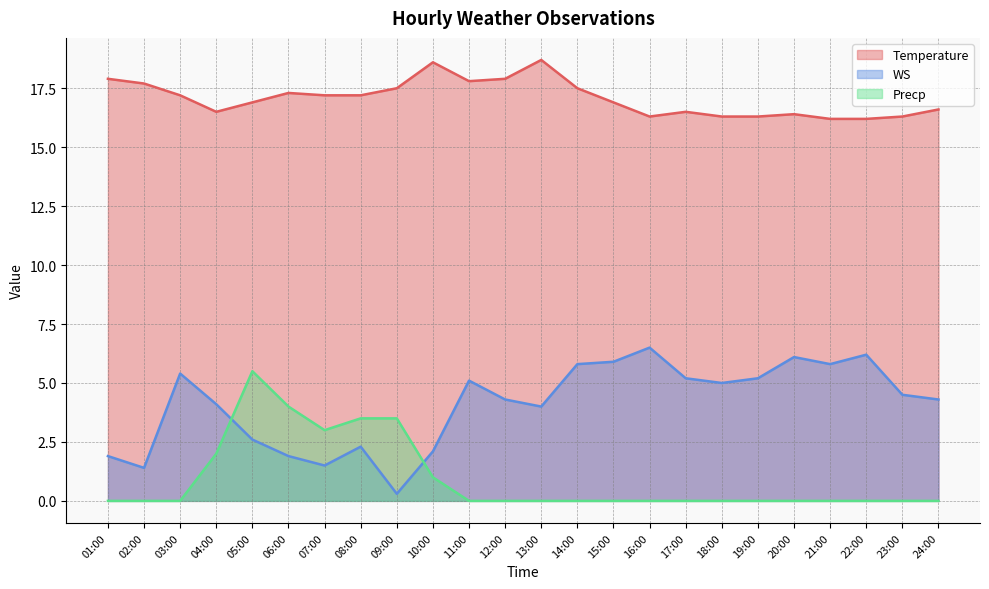

List the series in order of their overall mean, lowest first.

Precp, WS, Temperature